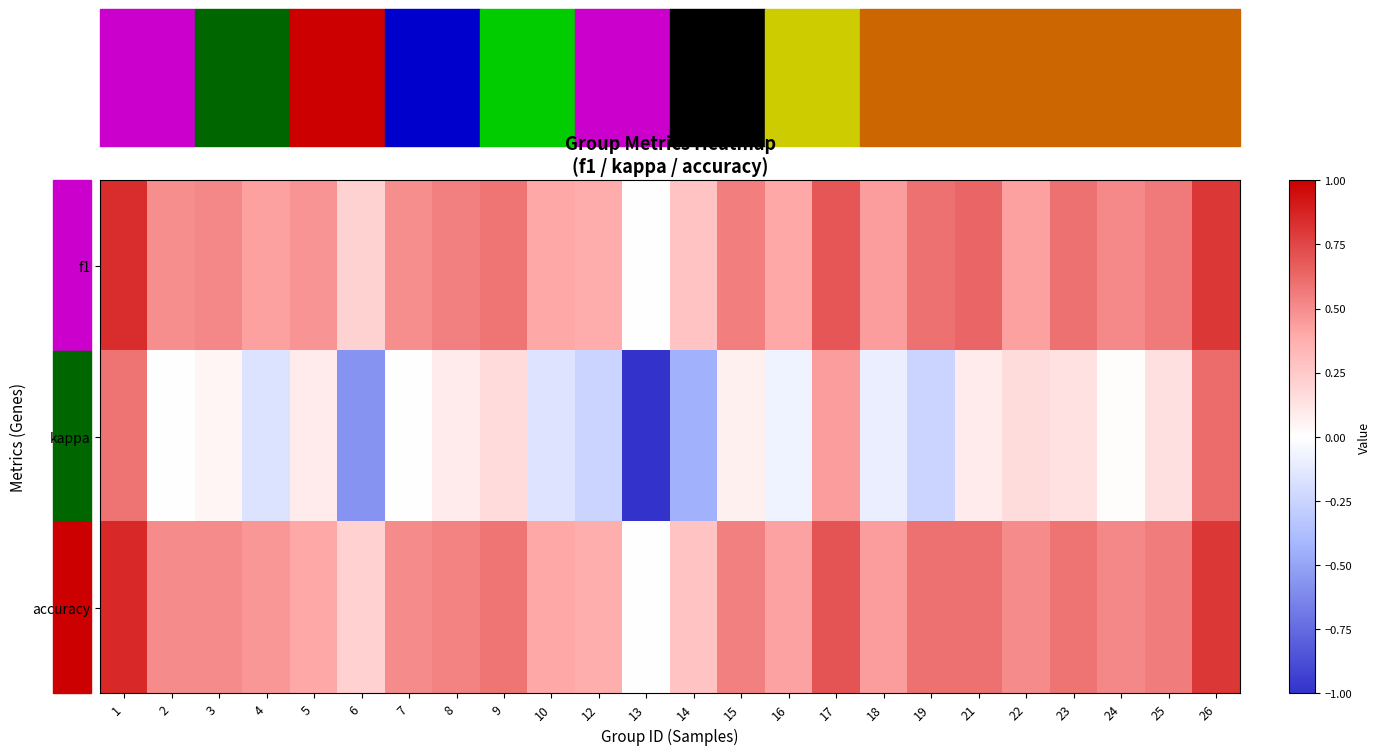

Between 12 and 2, which is larger?

2